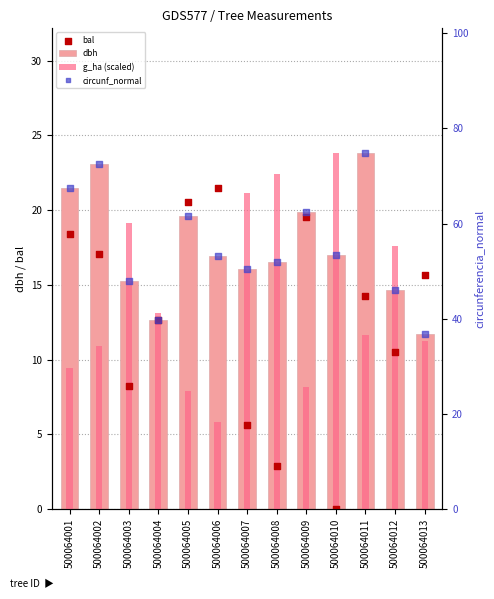

Which series has the largest Y range (max minus min)?

circunf_normal